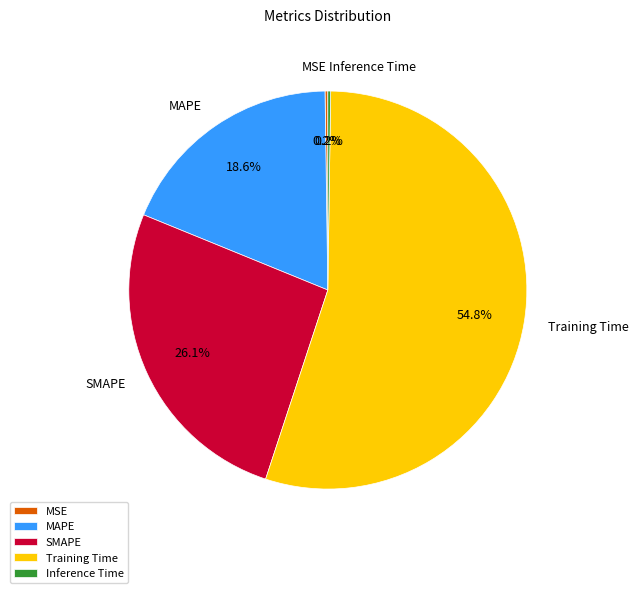

Is the sum of Training Time and SMAPE greater than half?

Yes